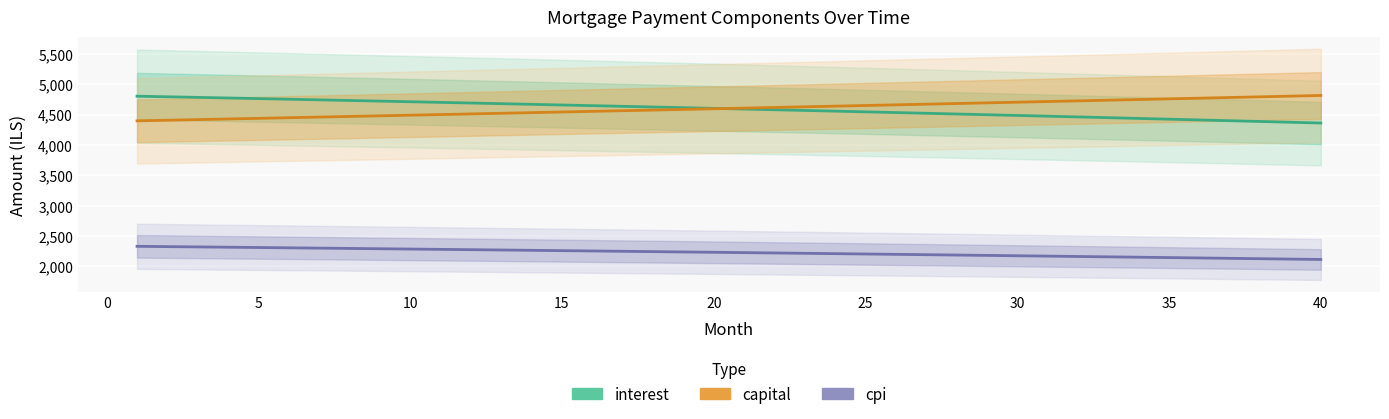

What is the spread (max minus min) of values at 40?

2702.5